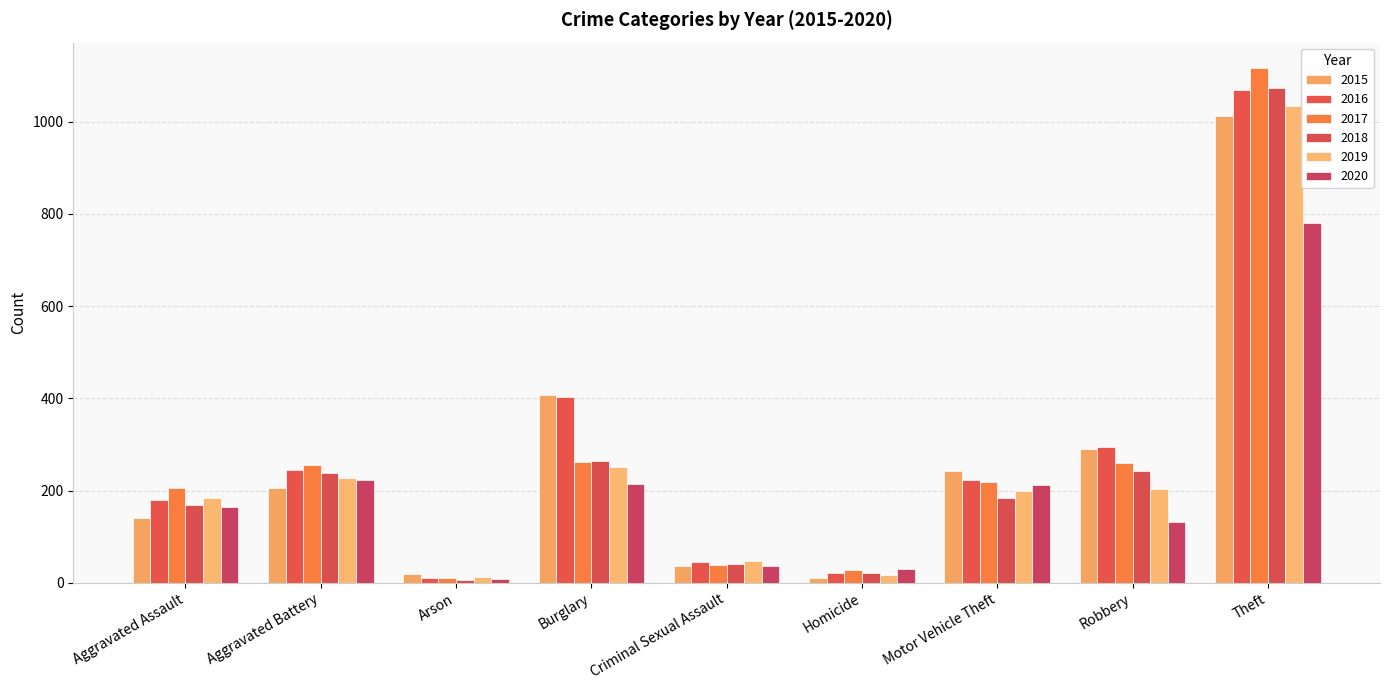

Is it true that 2020 equals 412 at Theft?

False